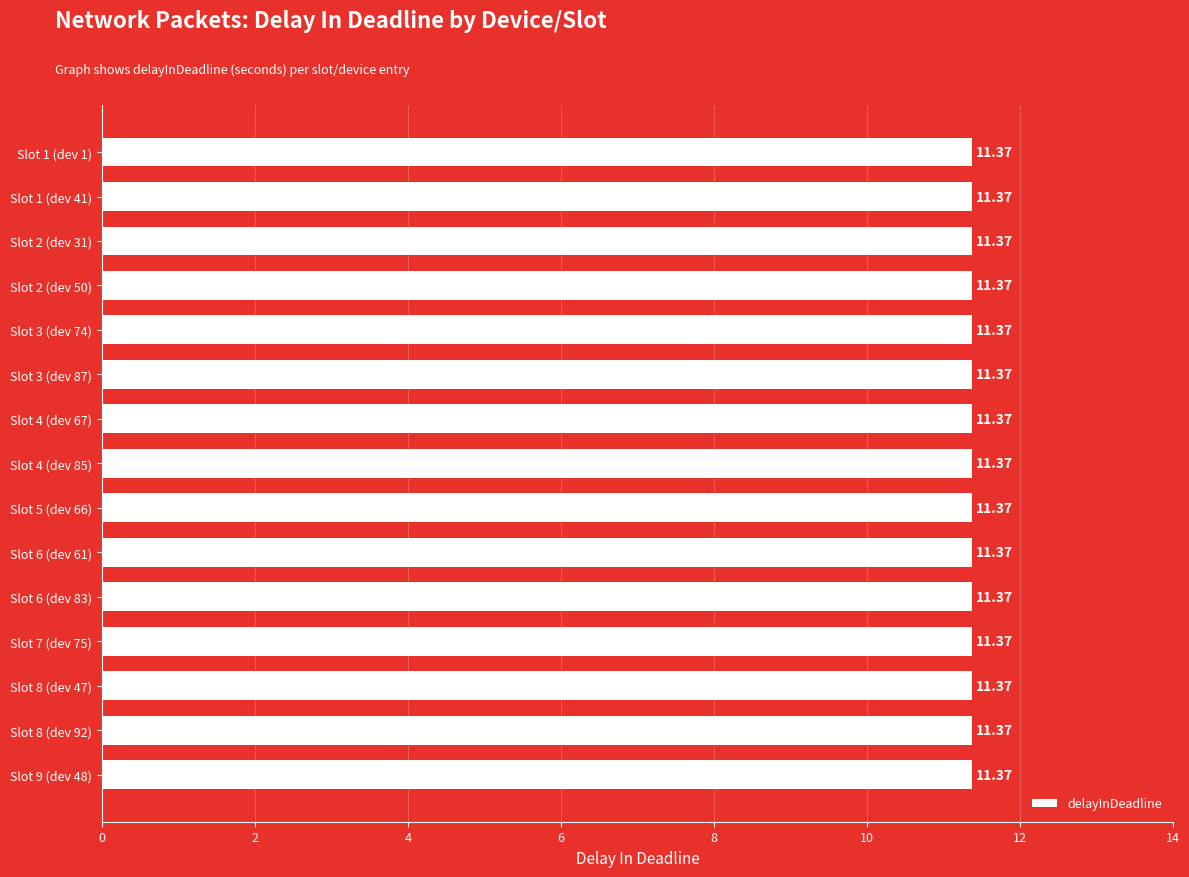

Approximately how many times larger is the value at Slot 7 (dev 75) compared to Slot 6 (dev 83)?

1.0